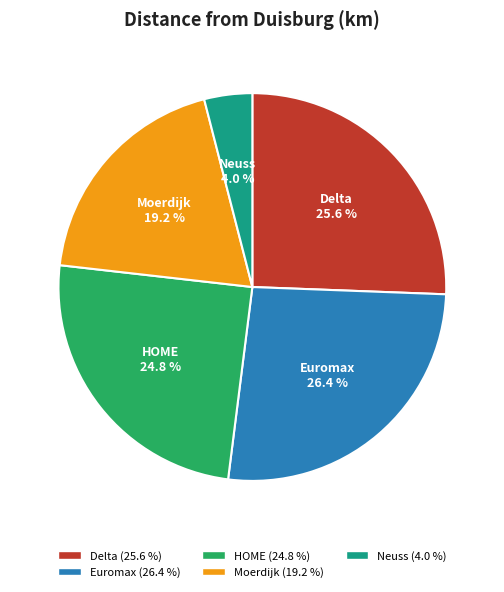

Which slice is the largest?

Euromax